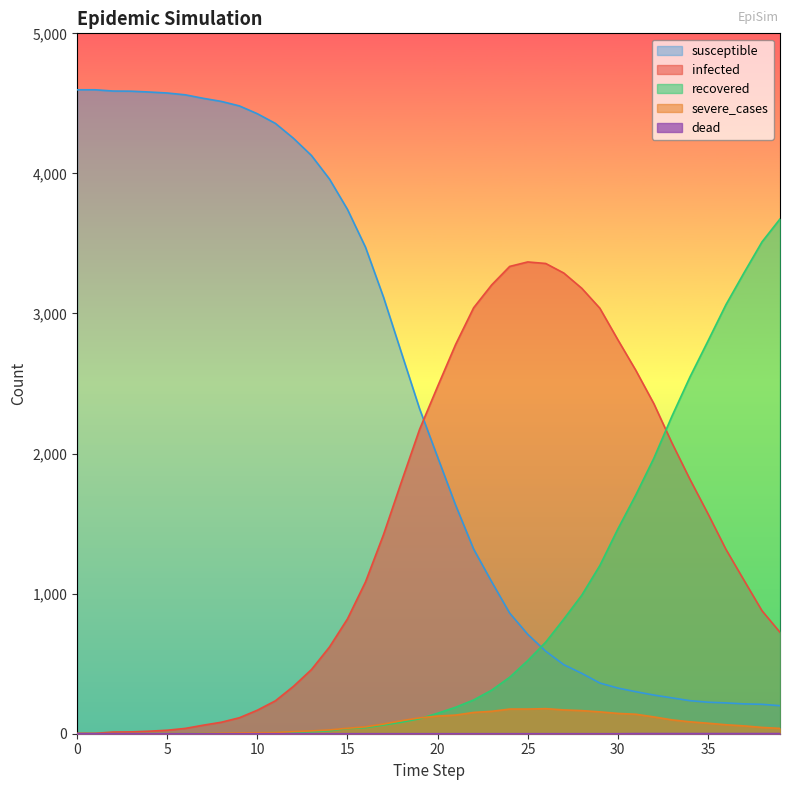

How many values in the susceptible series are below 2320?

20